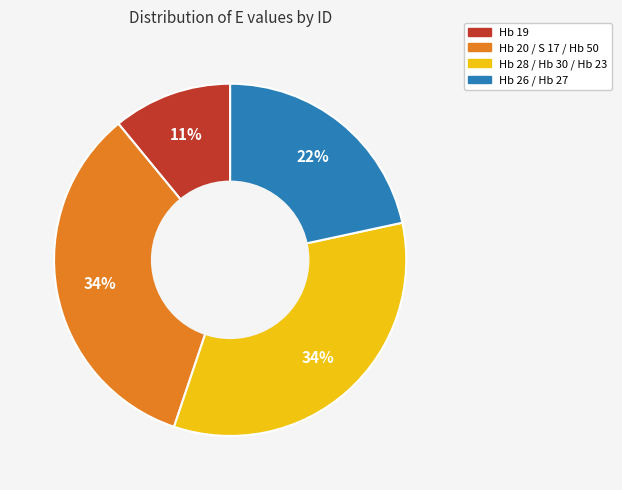

To the nearest percent, what is the difference between the largest and smallest slice percentages?

23%